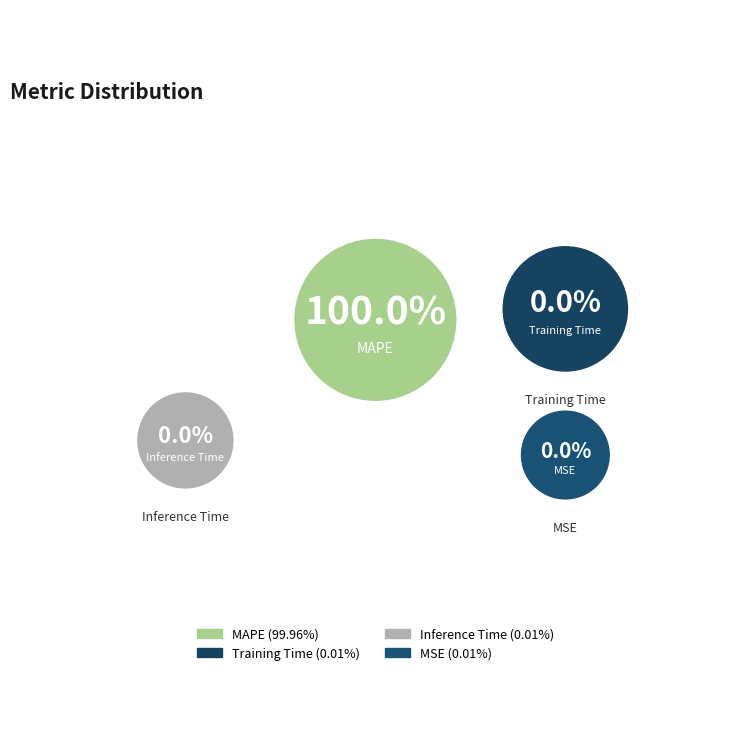

Does MSE account for over 50% of the chart?

No